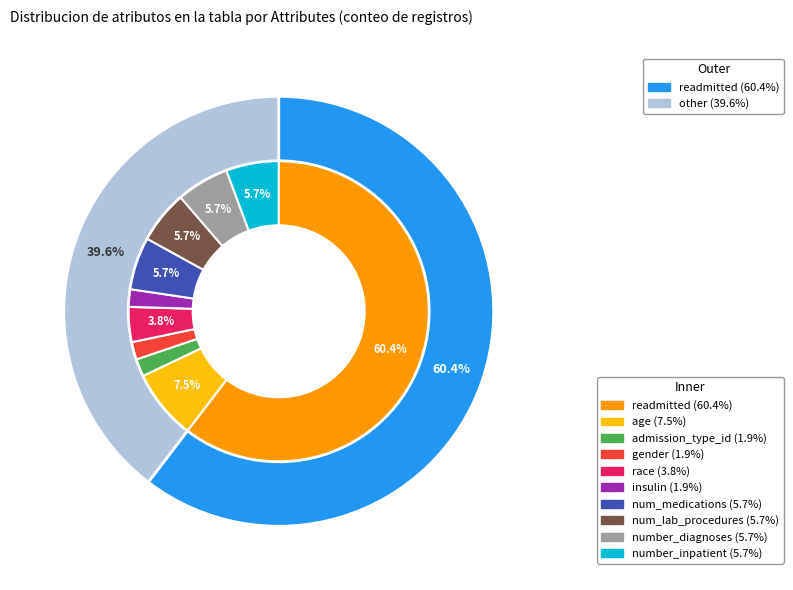

What is the majority slice?

readmitted